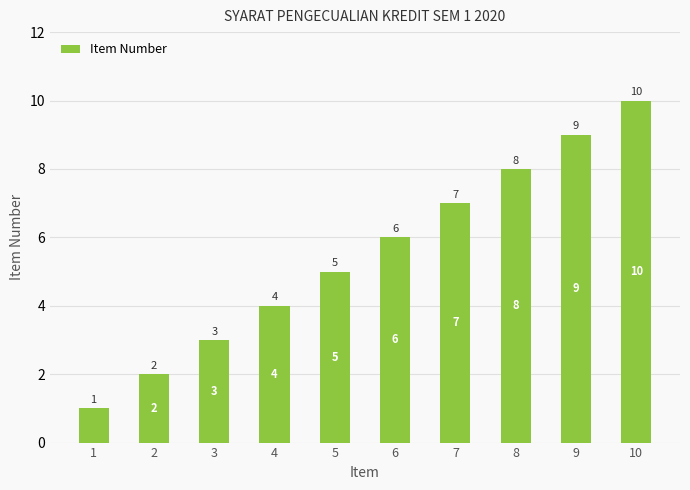

Which has a higher value, 4 or 8?

8